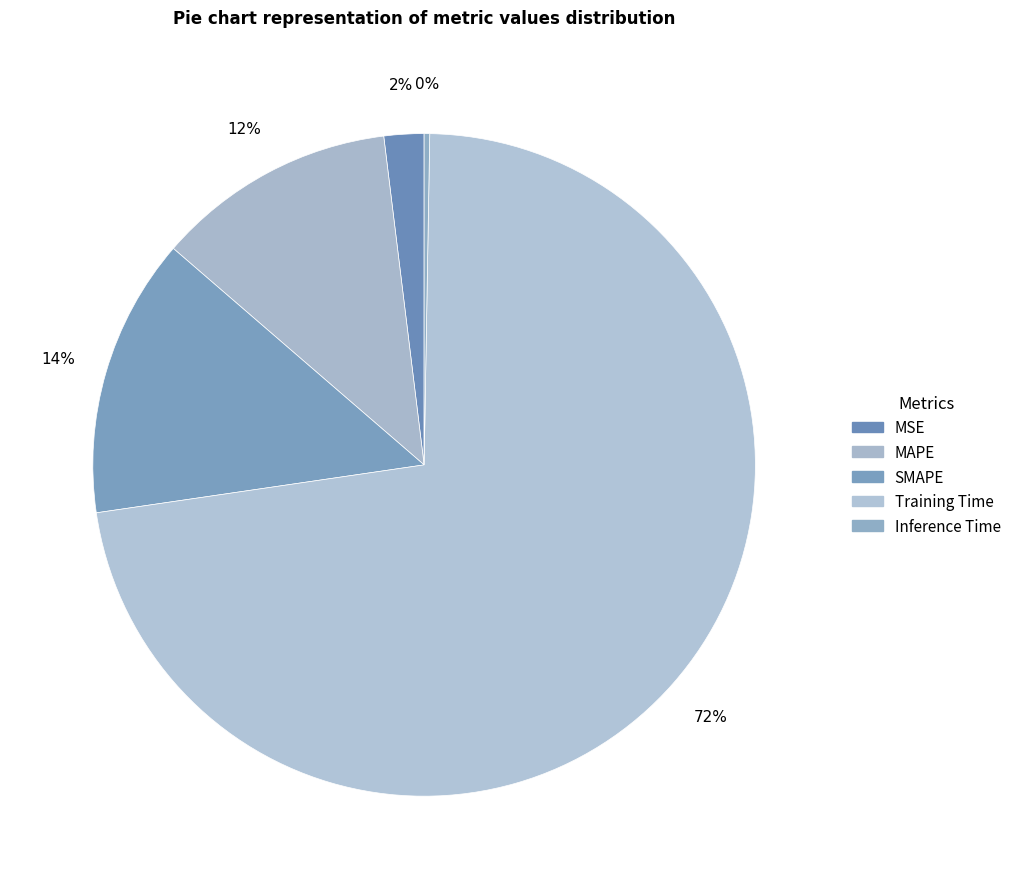

To the nearest percent, what portion does SMAPE represent?

14%